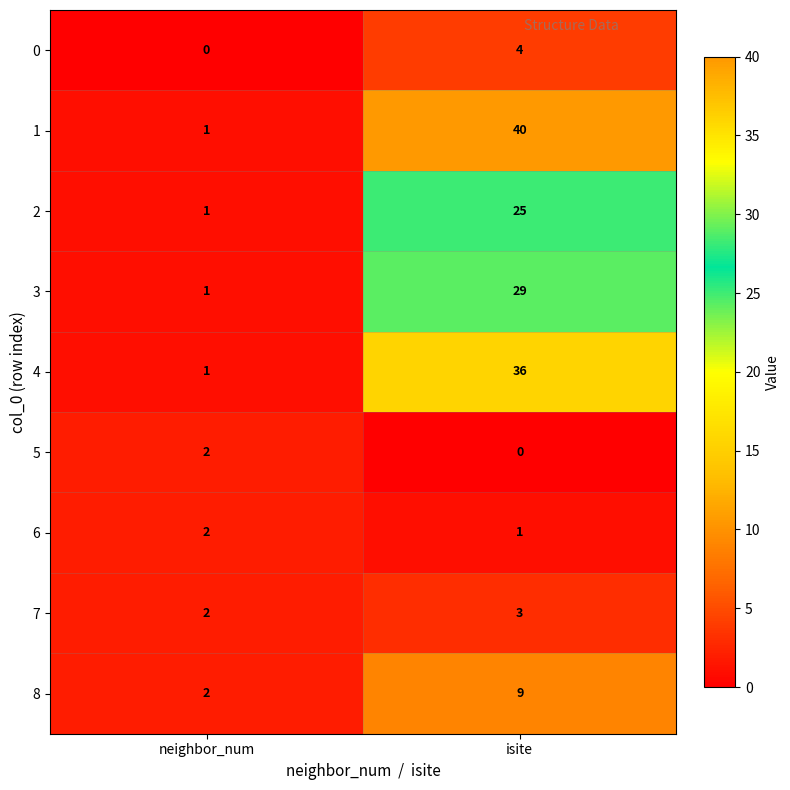

How many data points in 1 are less than 40?

1